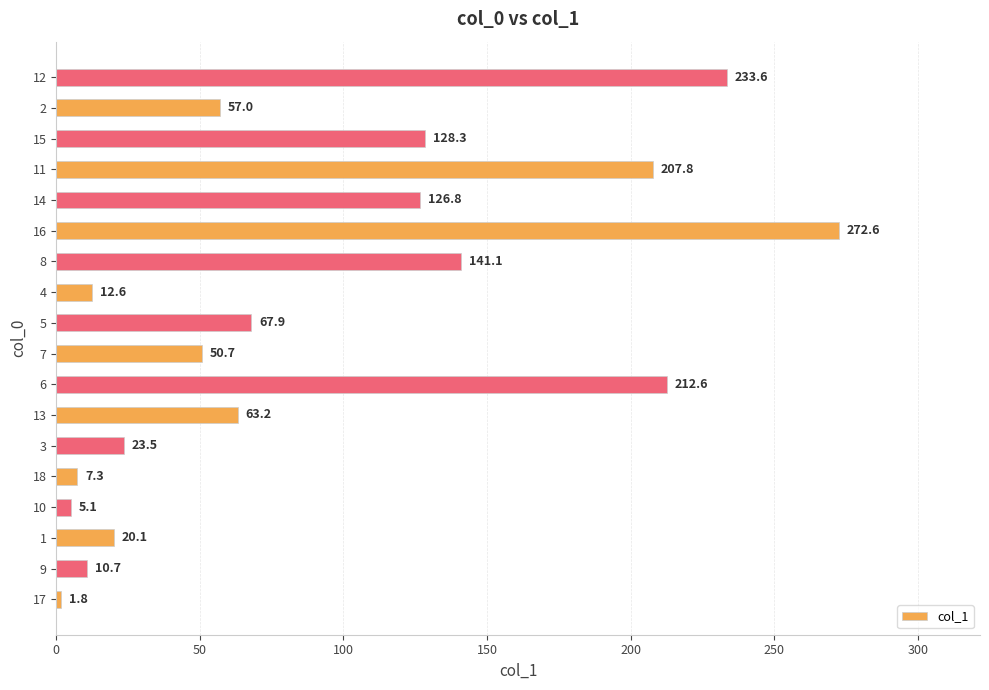

Between 8 and 16, which is larger?

16